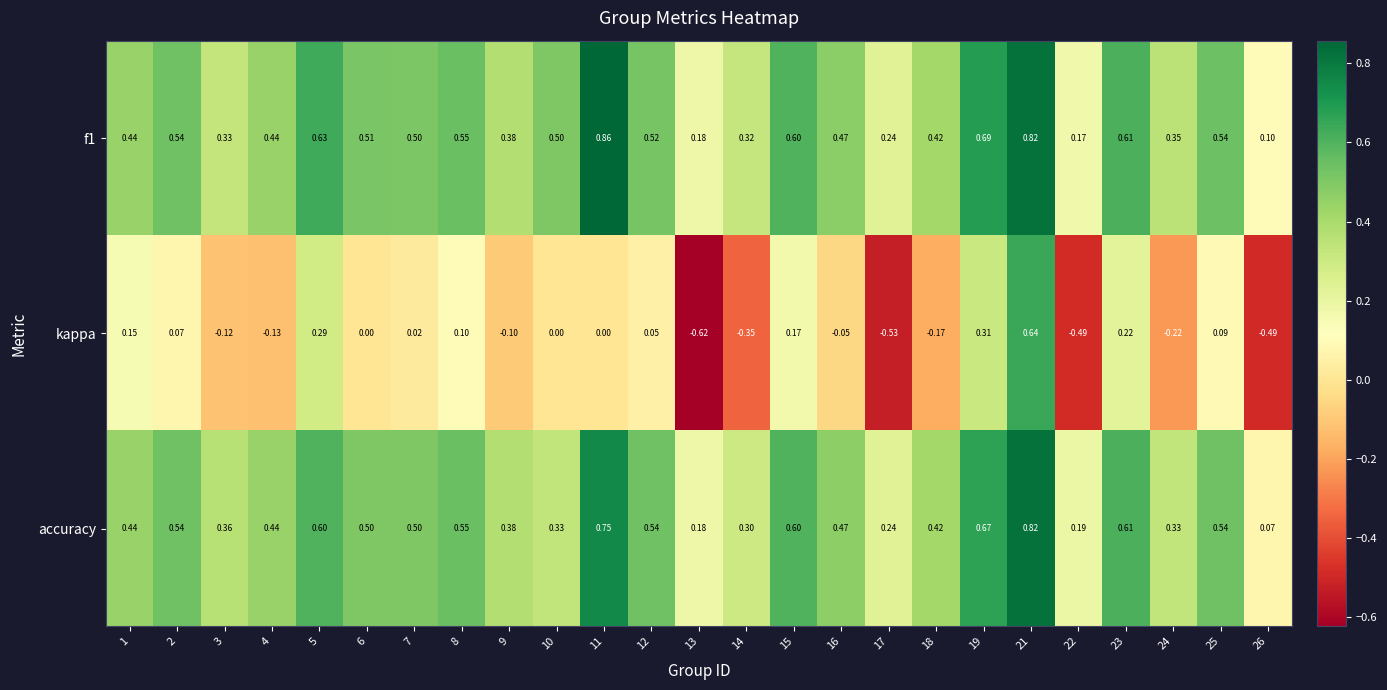

Which series has the largest range (max minus min)?

kappa